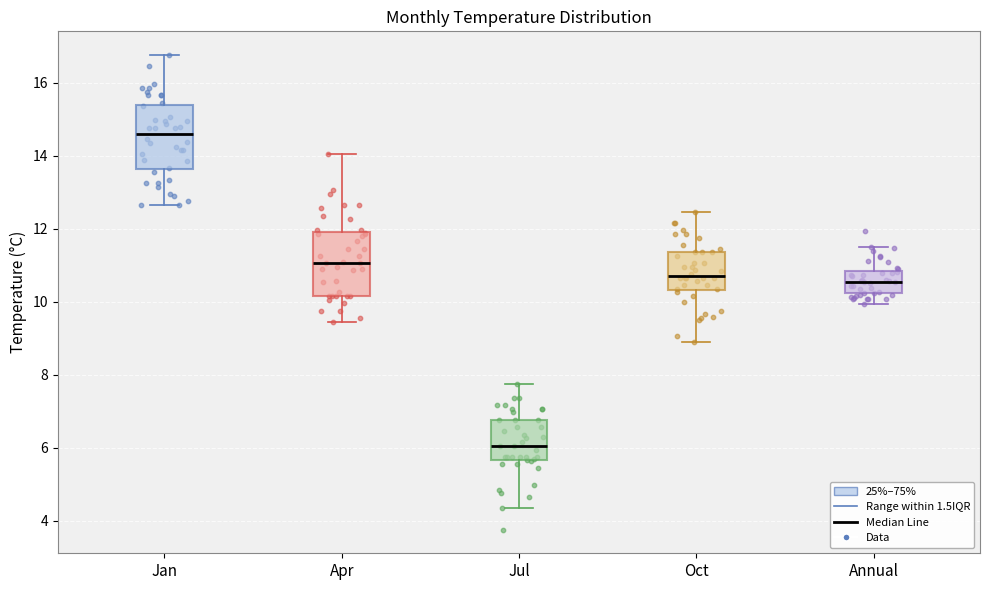

Where does the lower whisker of the box for Oct end on the y-axis? The values are not printed on the chart, so give them approximately, as read against the axis.

8.8